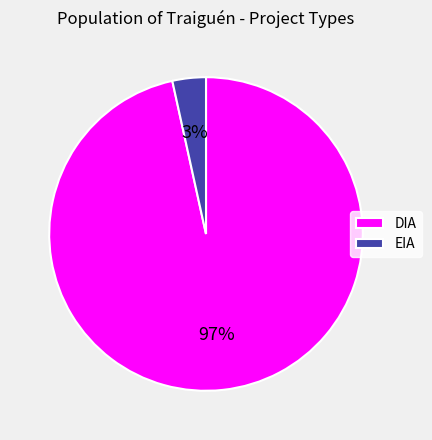

To the nearest percent, what is the average slice percentage?

50%